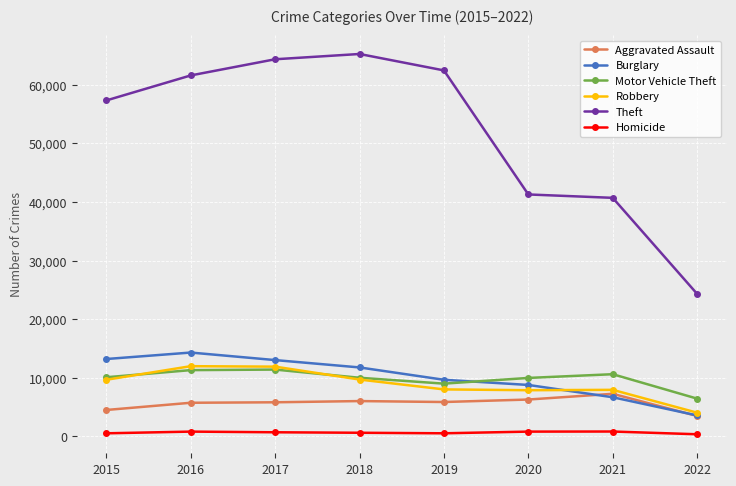

The value of Robbery at 2015 is 9638. True or false?

True